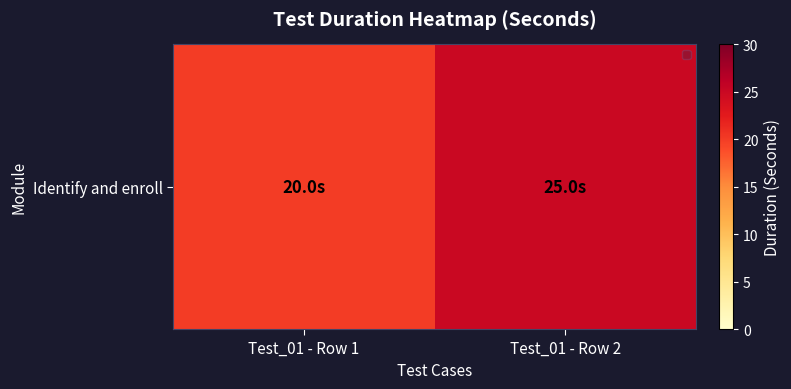

List the labels in order of value, largest first.

Test_01 - Row 2, Test_01 - Row 1